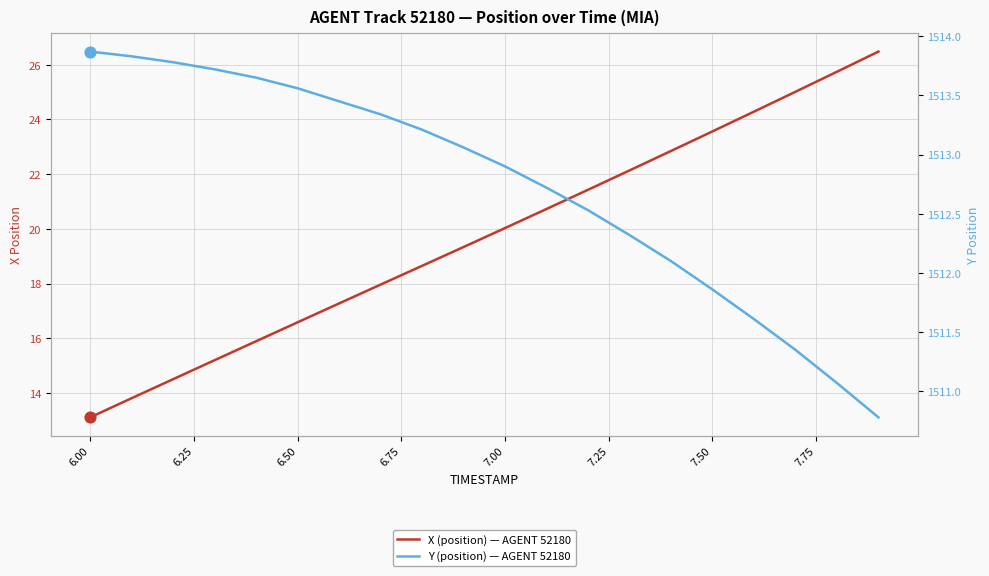

Which series has the widest spread of Y values?

X (position) — AGENT 52180